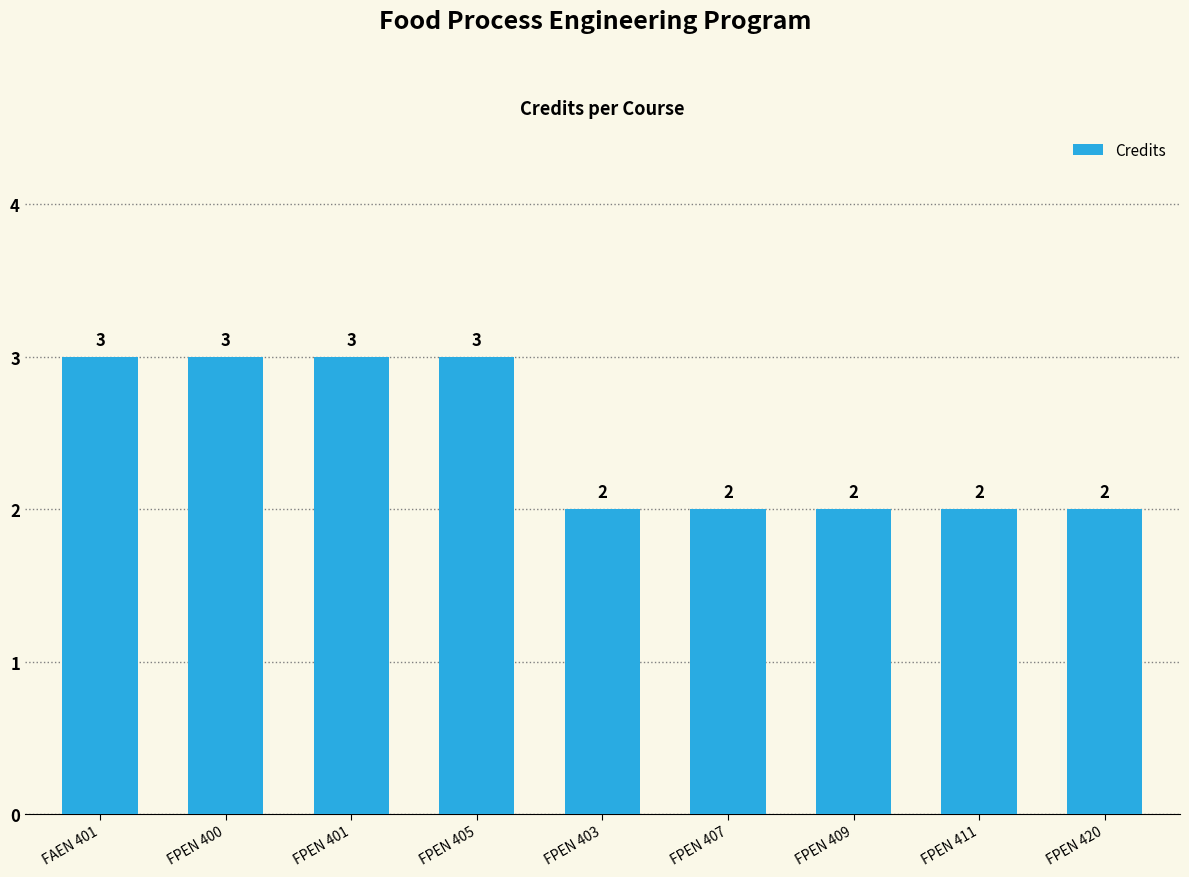

What is the difference between the values at FPEN 401 and FPEN 409?

1